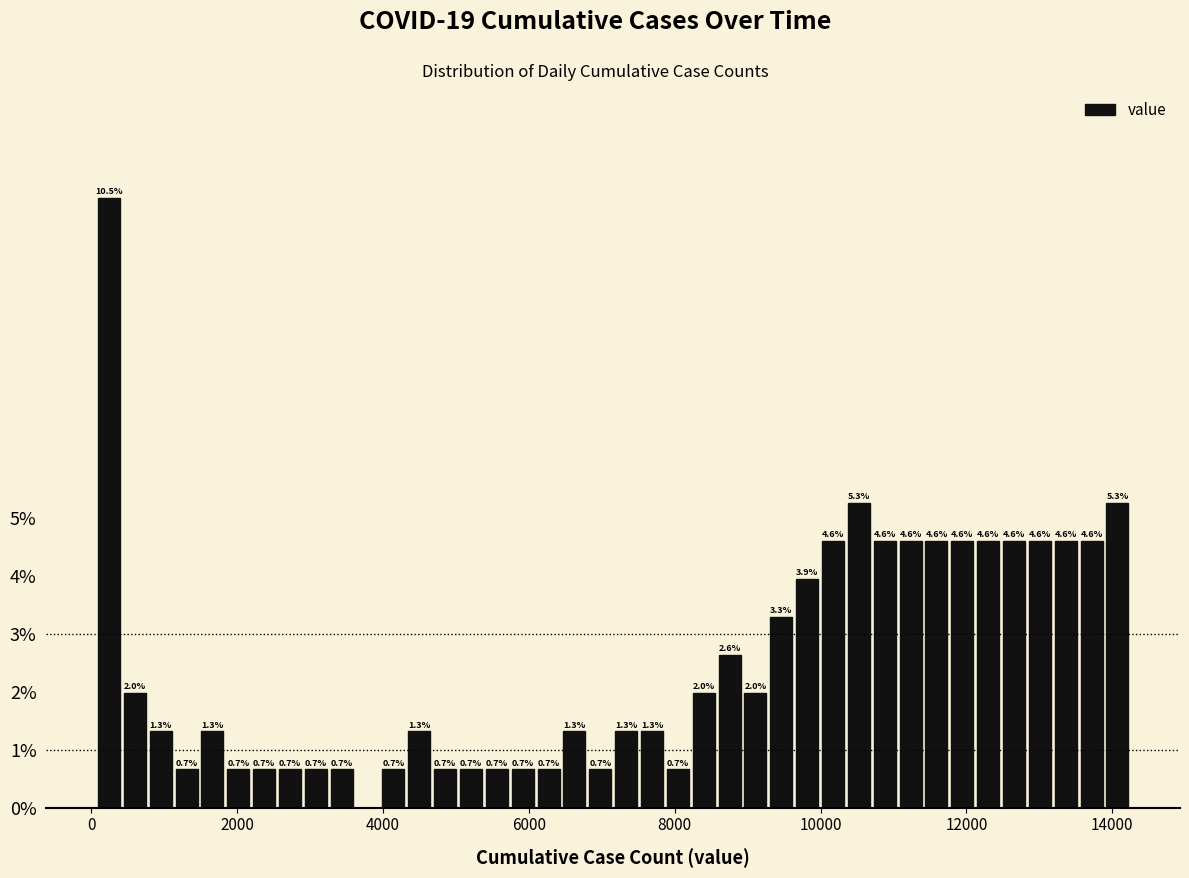

Around what value on the x-axis is the tallest bar? Give the approximate position of its centre, as read against the axis.

200